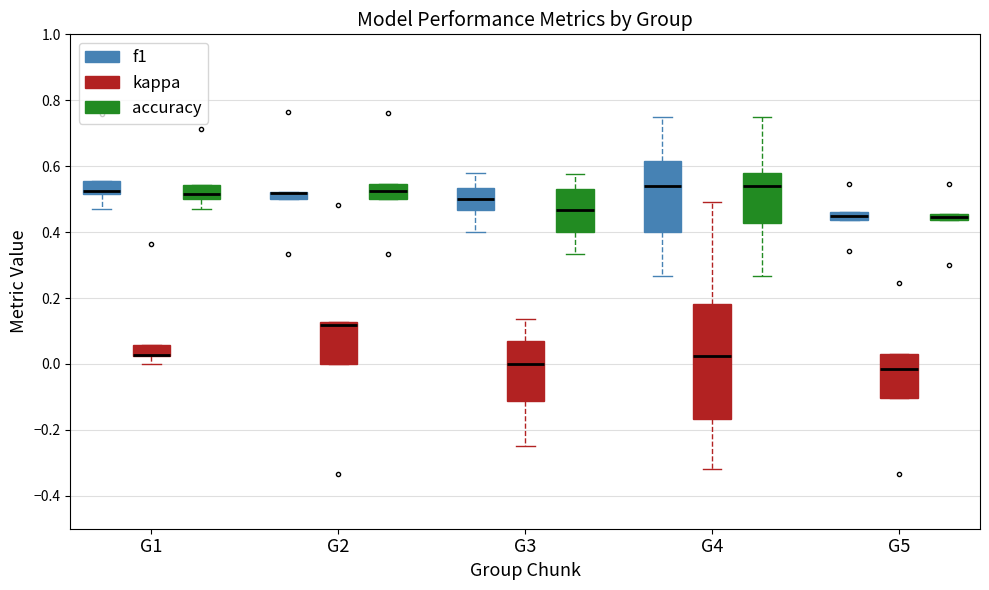

Where is the upper edge of the box for G1 (f1) on the y-axis? The values are not printed on the chart, so give them approximately, as read against the axis.

0.56